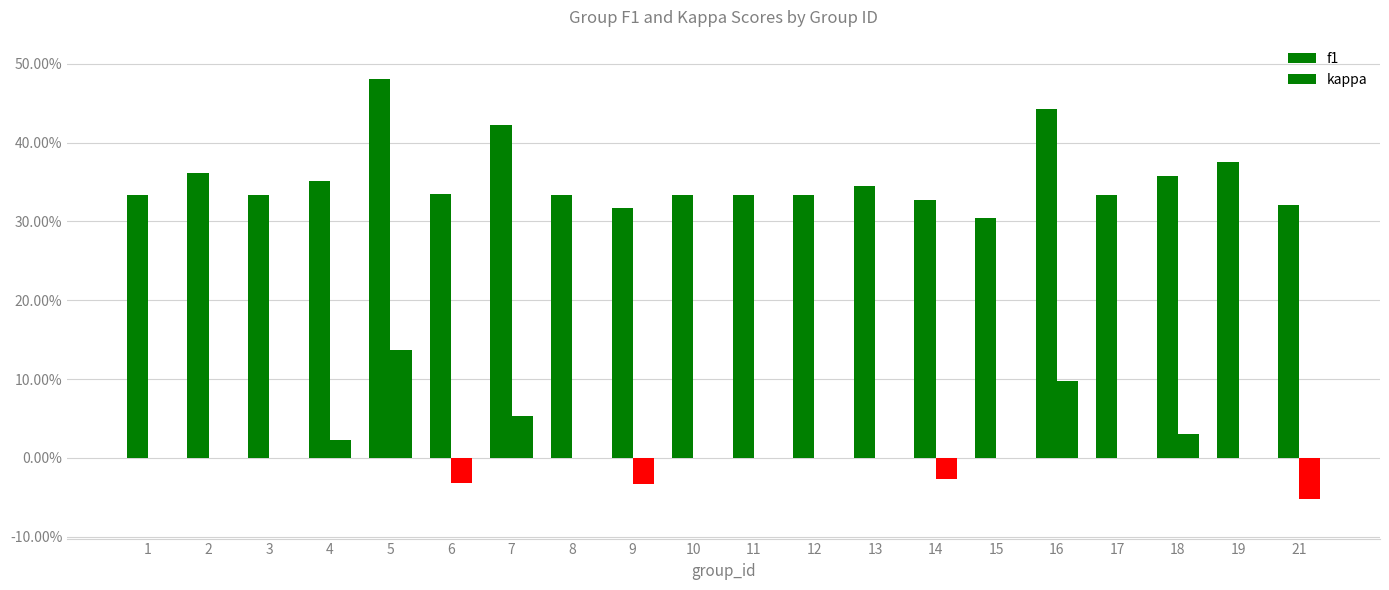

Which series has the largest range (max minus min)?

kappa